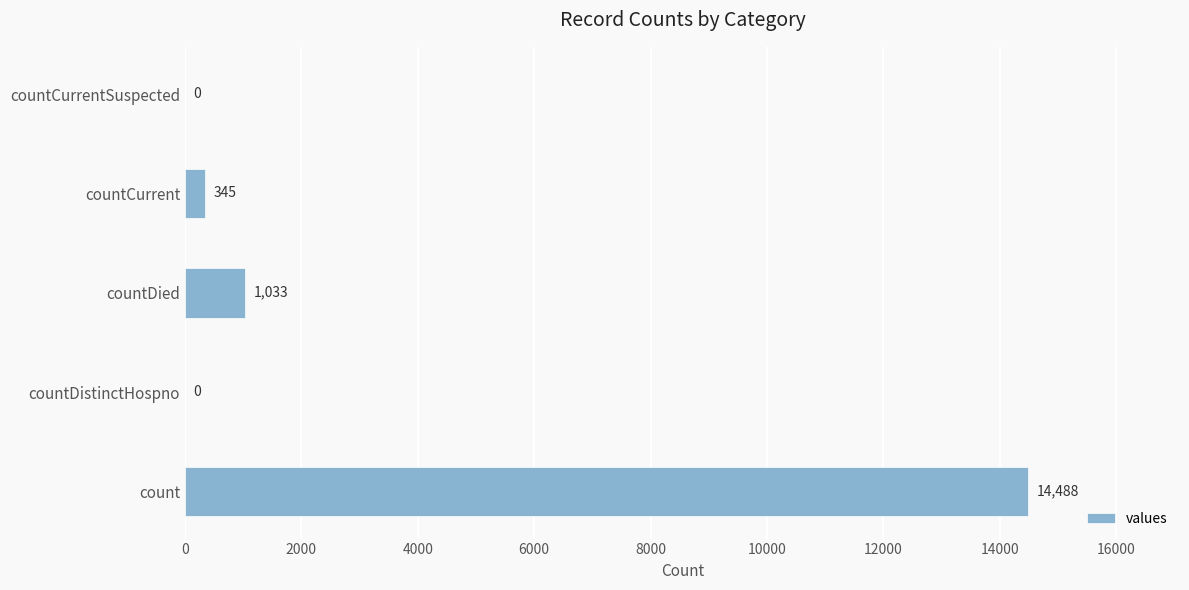

Which has a higher value, countCurrent or countCurrentSuspected?

countCurrent